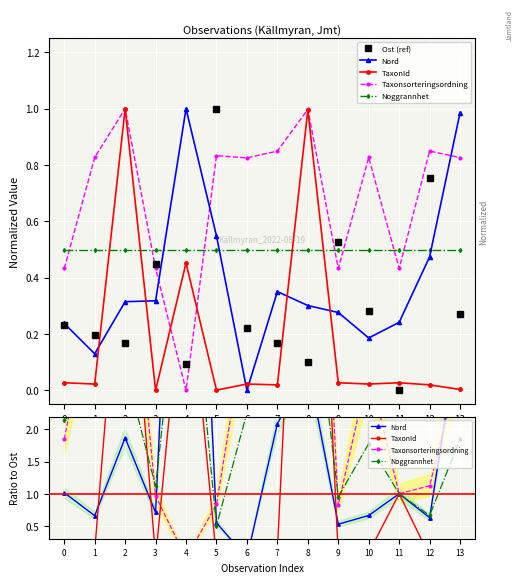

List the labels in order of Ost (ref) value, largest first.

5, 12, 9, 3, 10, 13, 0, 6, 1, 2, 7, 8, 4, 11